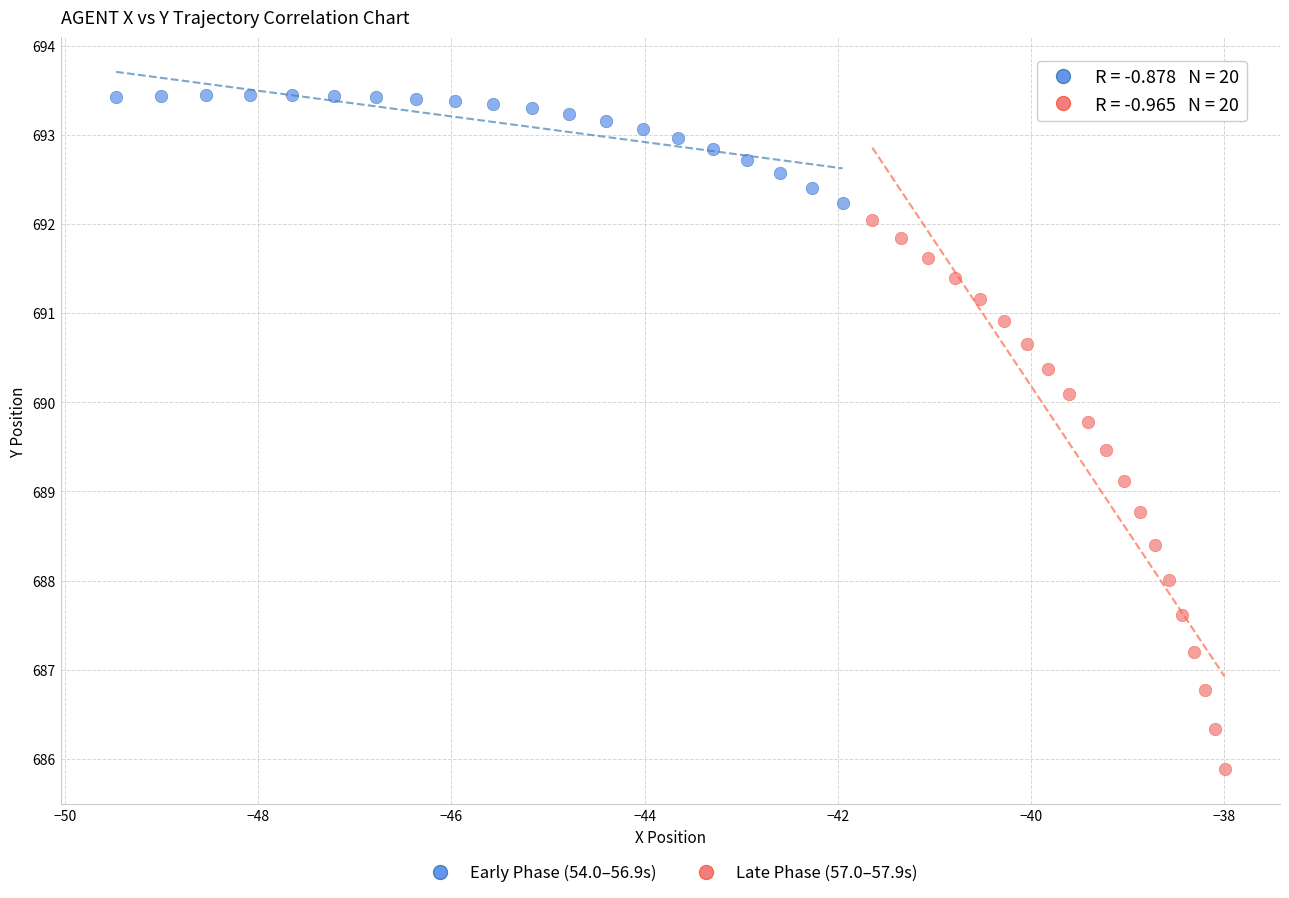

Which series reaches the maximum Y coordinate?

Early Phase (54.0–56.9s)